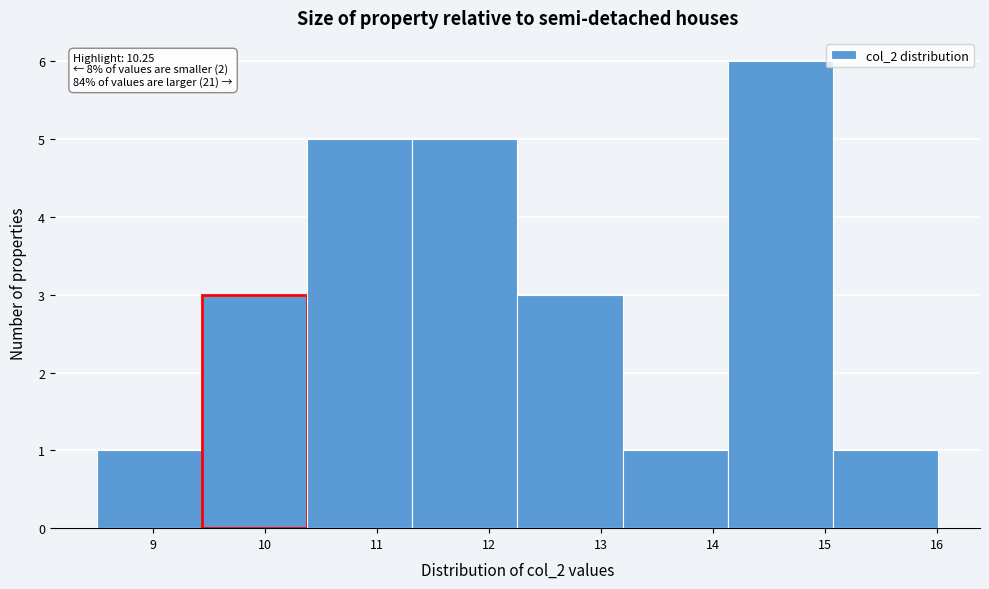

Over which range of the x-axis is the bar tallest?

14.1 to 15.1